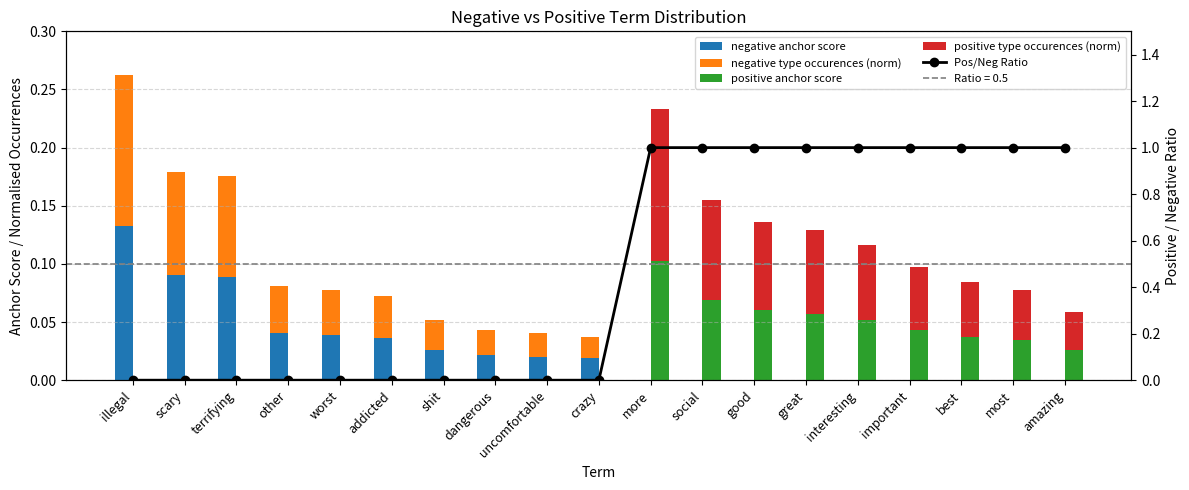

Reading left to right, what are all the values shown in this chart?

negative anchor score: 0.1	0.1	0.1	0.0	0.0	0.0	0.0	0.0	0.0	0.0	0.0	0.0	0.0	0.0	0.0	0.0	0.0	0.0	0.0
negative type occurences (norm): 0.1	0.1	0.1	0.0	0.0	0.0	0.0	0.0	0.0	0.0	0.0	0.0	0.0	0.0	0.0	0.0	0.0	0.0	0.0
positive anchor score: 0.0	0.0	0.0	0.0	0.0	0.0	0.0	0.0	0.0	0.0	0.1	0.1	0.1	0.1	0.1	0.0	0.0	0.0	0.0
positive type occurences (norm): 0.0	0.0	0.0	0.0	0.0	0.0	0.0	0.0	0.0	0.0	0.1	0.1	0.1	0.1	0.1	0.1	0.0	0.0	0.0
Pos/Neg Ratio: 0.0	0.0	0.0	0.0	0.0	0.0	0.0	0.0	0.0	0.0	1.0	1.0	1.0	1.0	1.0	1.0	1.0	1.0	1.0